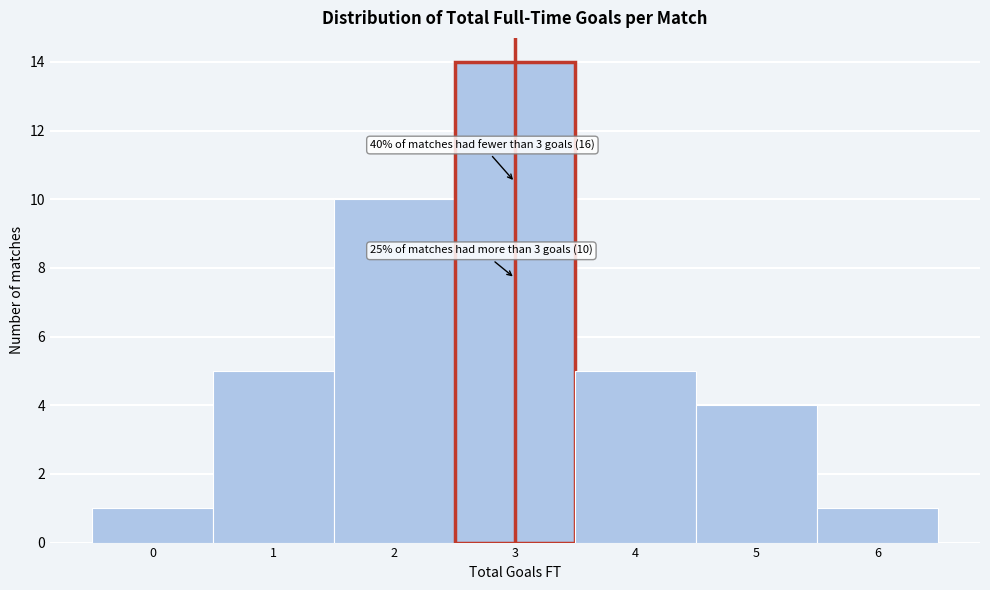

Reading left to right, extract all data points from this chart.

0=1	1=5	2=10	3=14	4=5	5=4	6=1